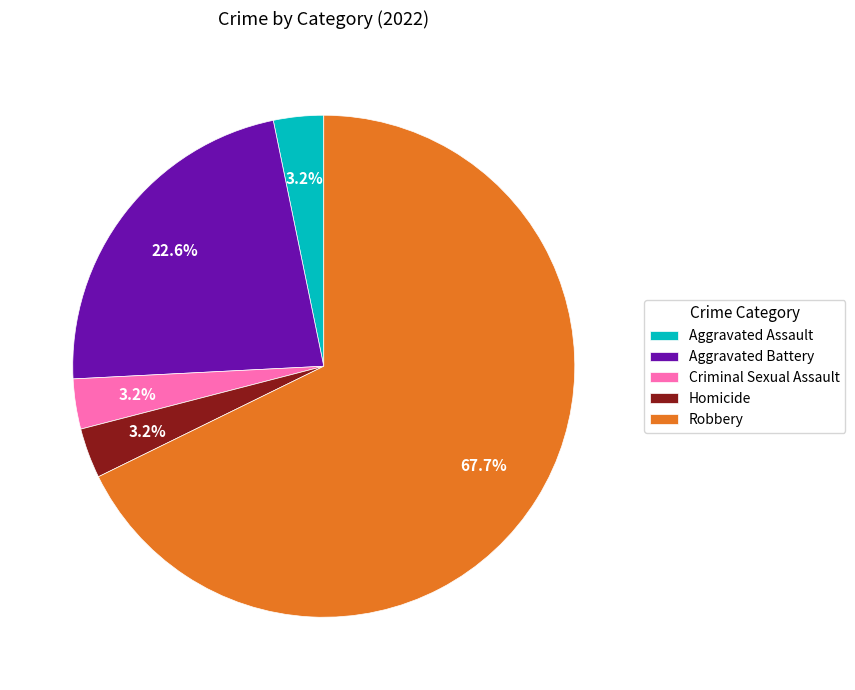

Is it true that Aggravated Battery is 23% of the pie?

True